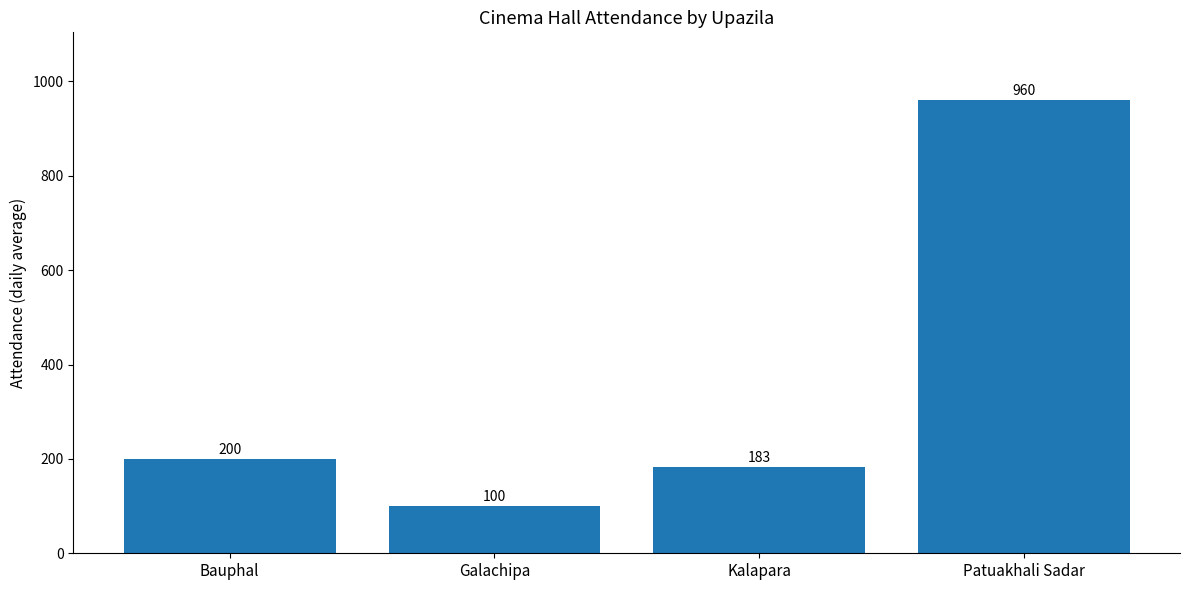

What is the value of the 3rd bar from the left?

183